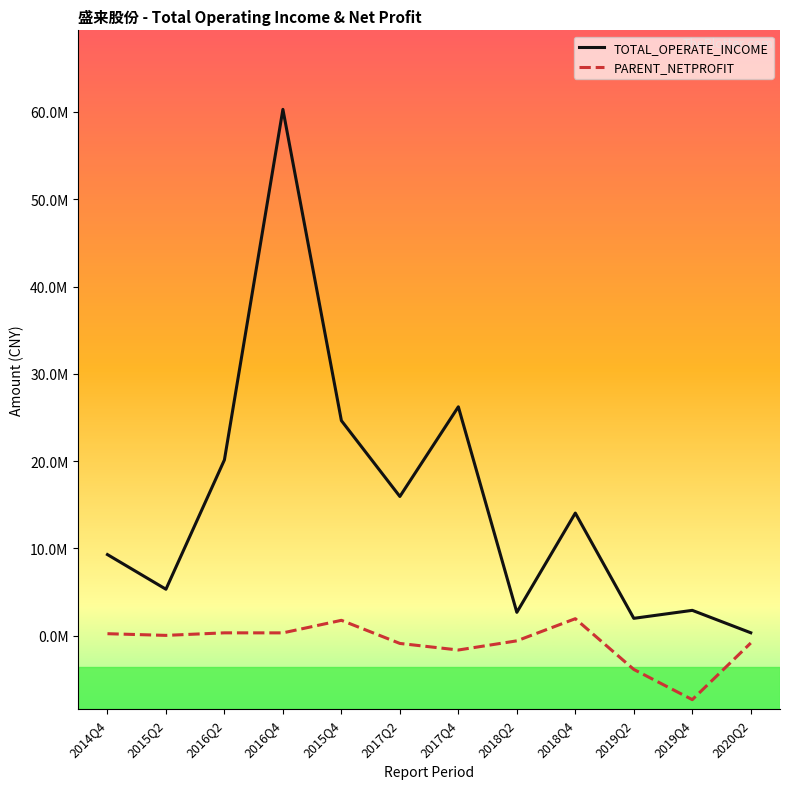

True or false: PARENT_NETPROFIT and TOTAL_OPERATE_INCOME intersect in this chart.

False